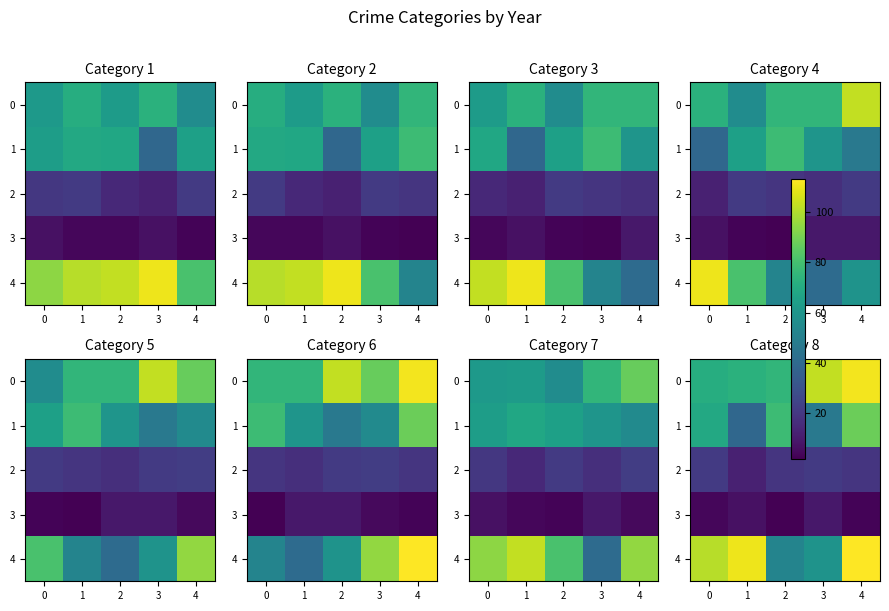

Rank the series by their maximum value, from lowest to highest.

3, 2, 1, 0, 4